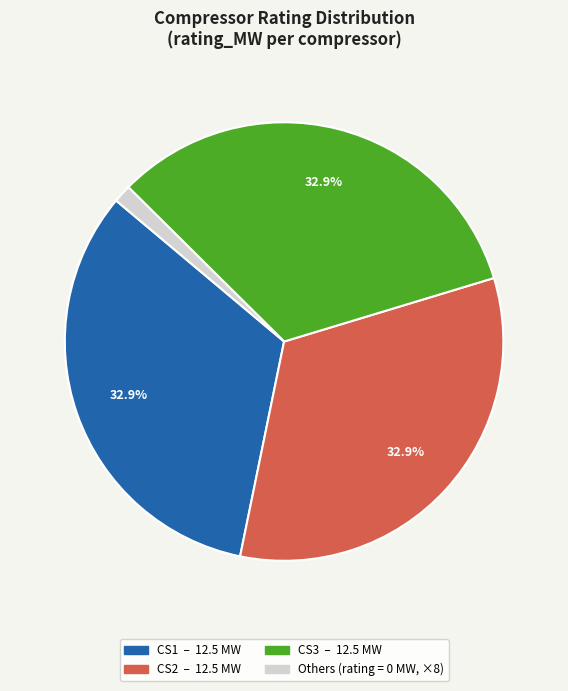

Is there a majority slice in this chart?

No